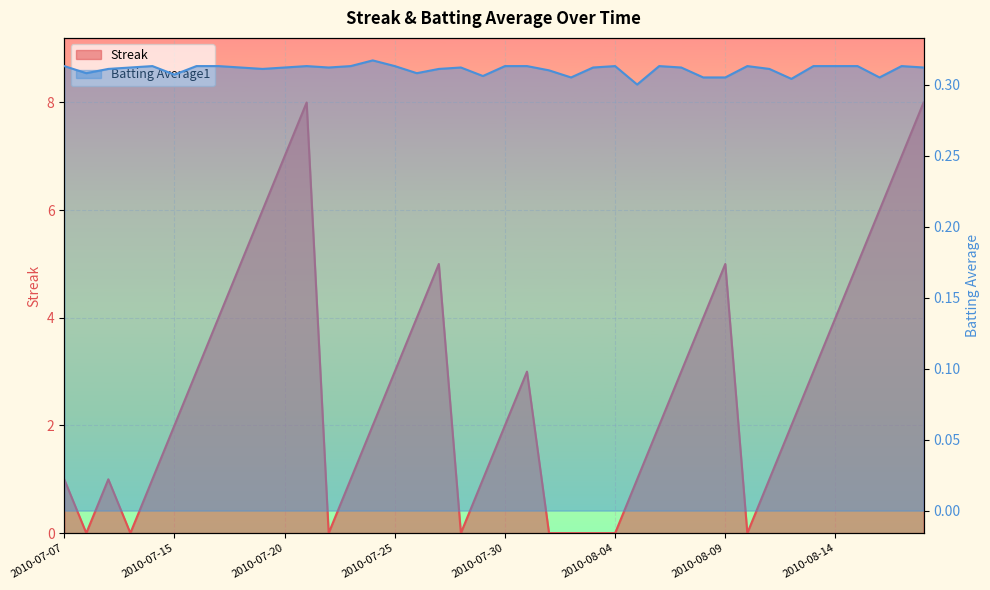

What are all the series names shown in the legend?

Streak, Batting Average1